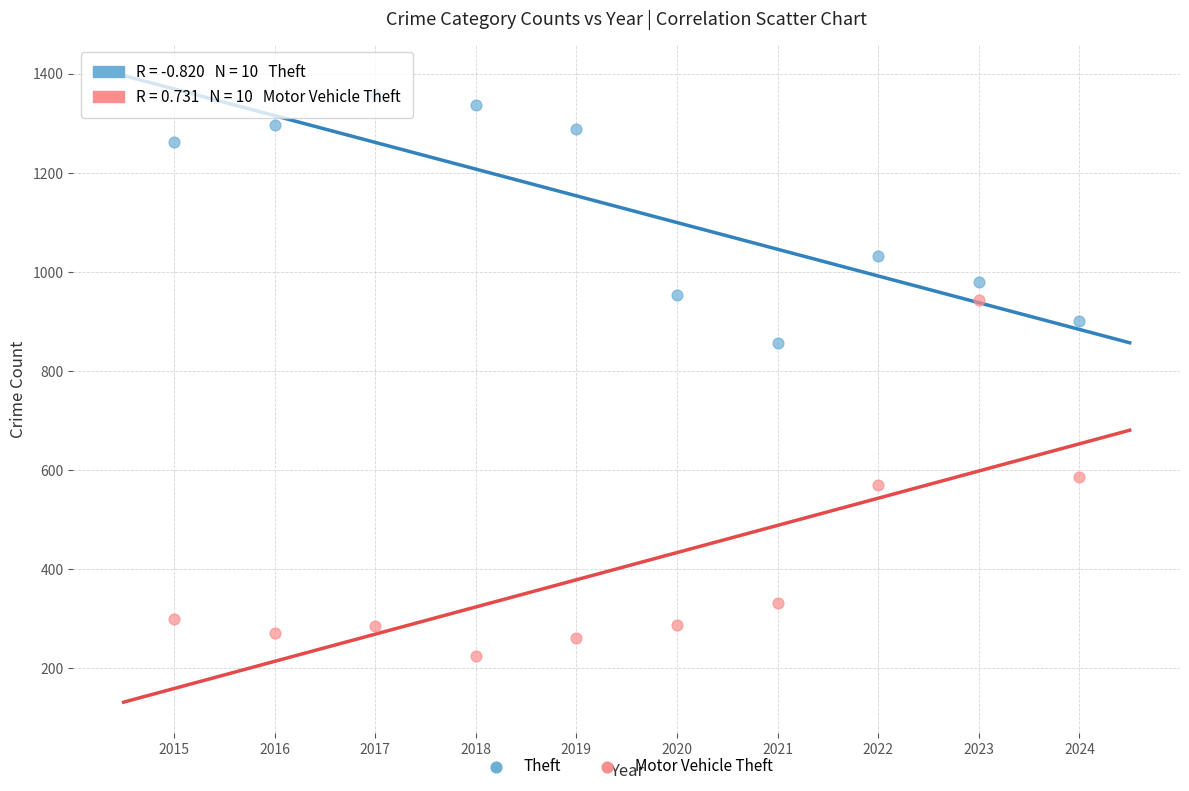

Across all series, what Y value is closest to 792?

856